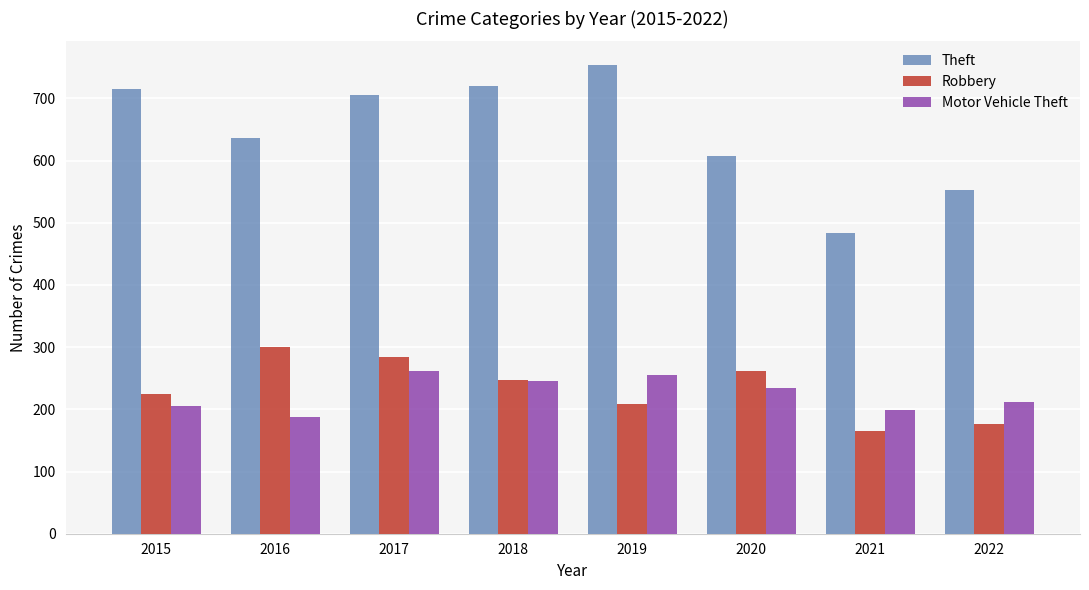

What is the sum of all Theft values?

5175